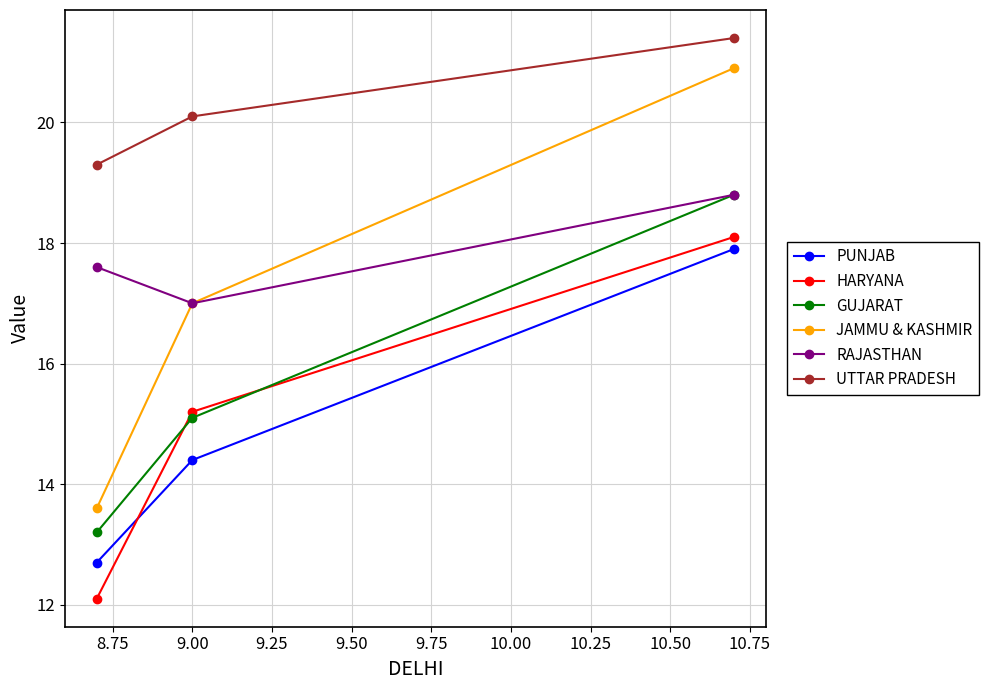

Count the number of categories in the chart.

3